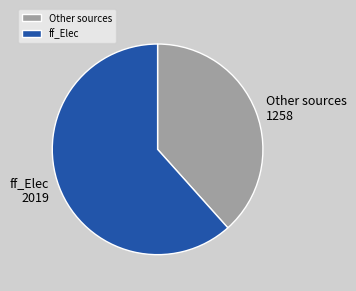

Between ff_Elec and Other sources, which is larger?

ff_Elec